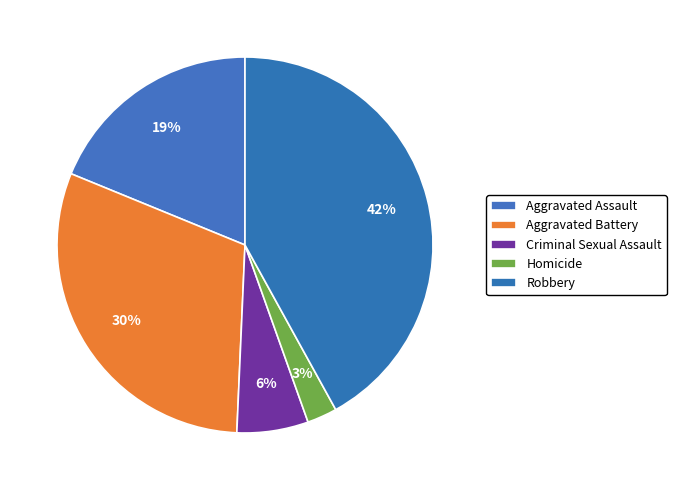

Which category has the biggest portion of the pie?

Robbery